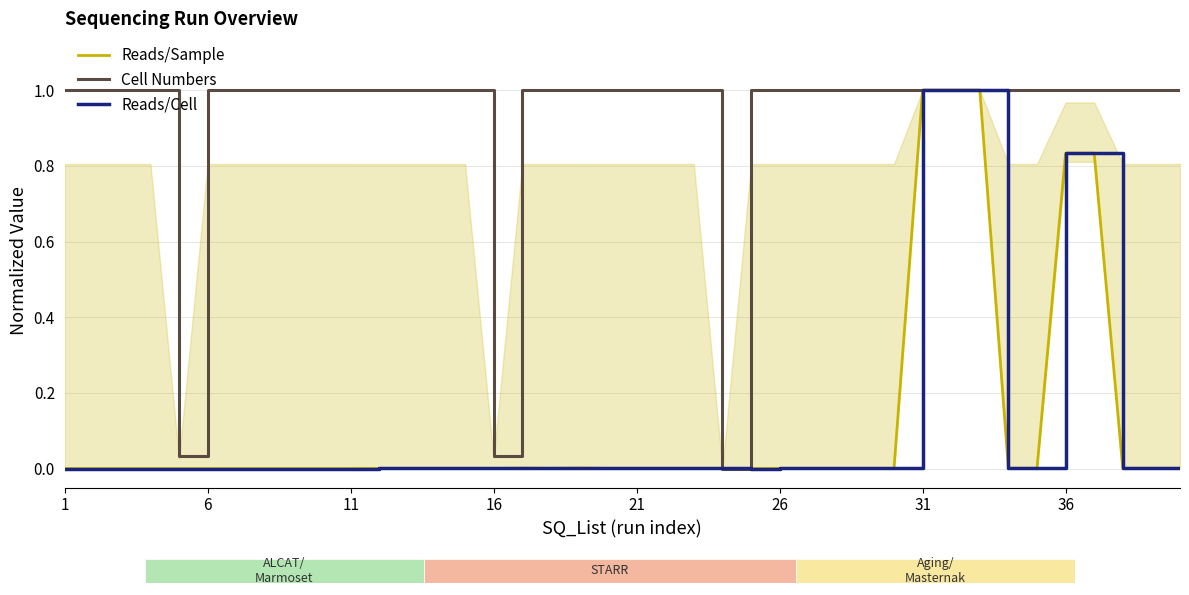

True or false: Reads/Cell has more than 2 interior local peaks.

False